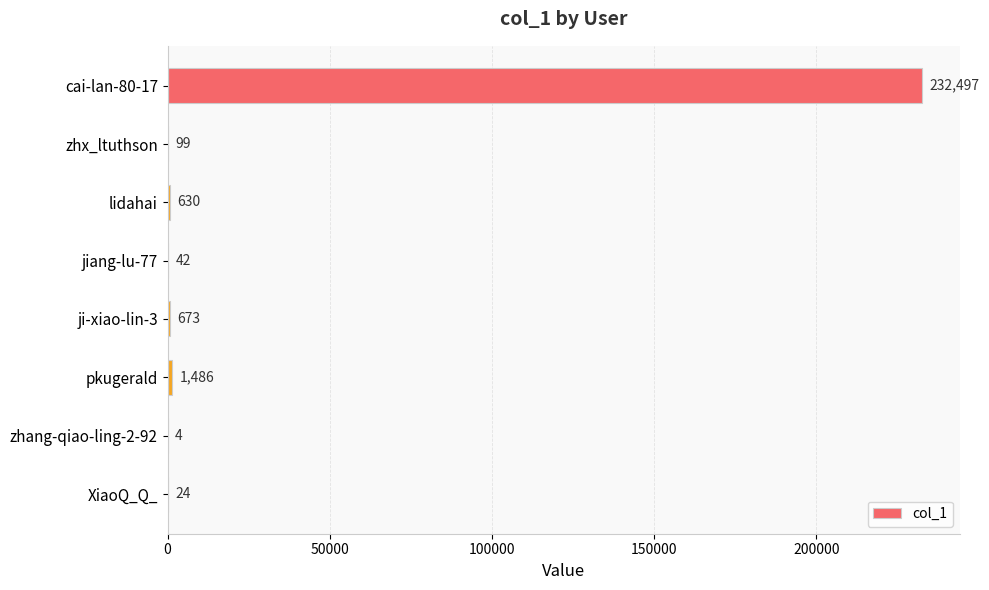

What is the ratio of the value at jiang-lu-77 to the value at zhang-qiao-ling-2-92?

10.5